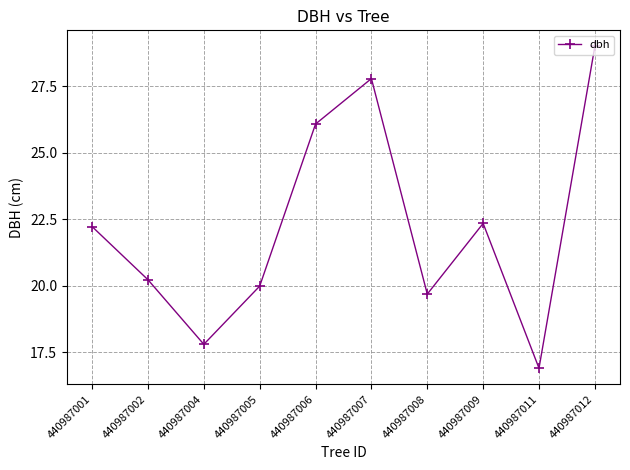

What is the value of the 6th point from the left?

27.8